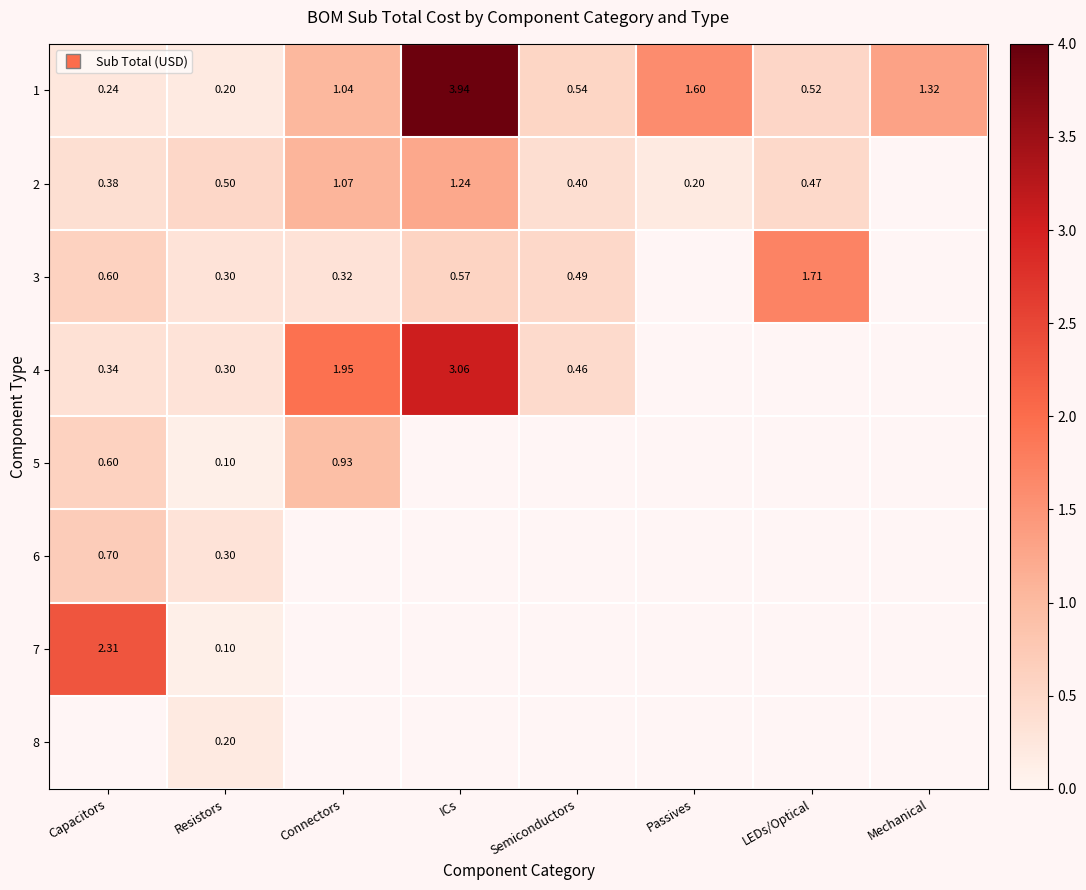

What is the difference between the maximum and minimum values in the 4 series?

2.8